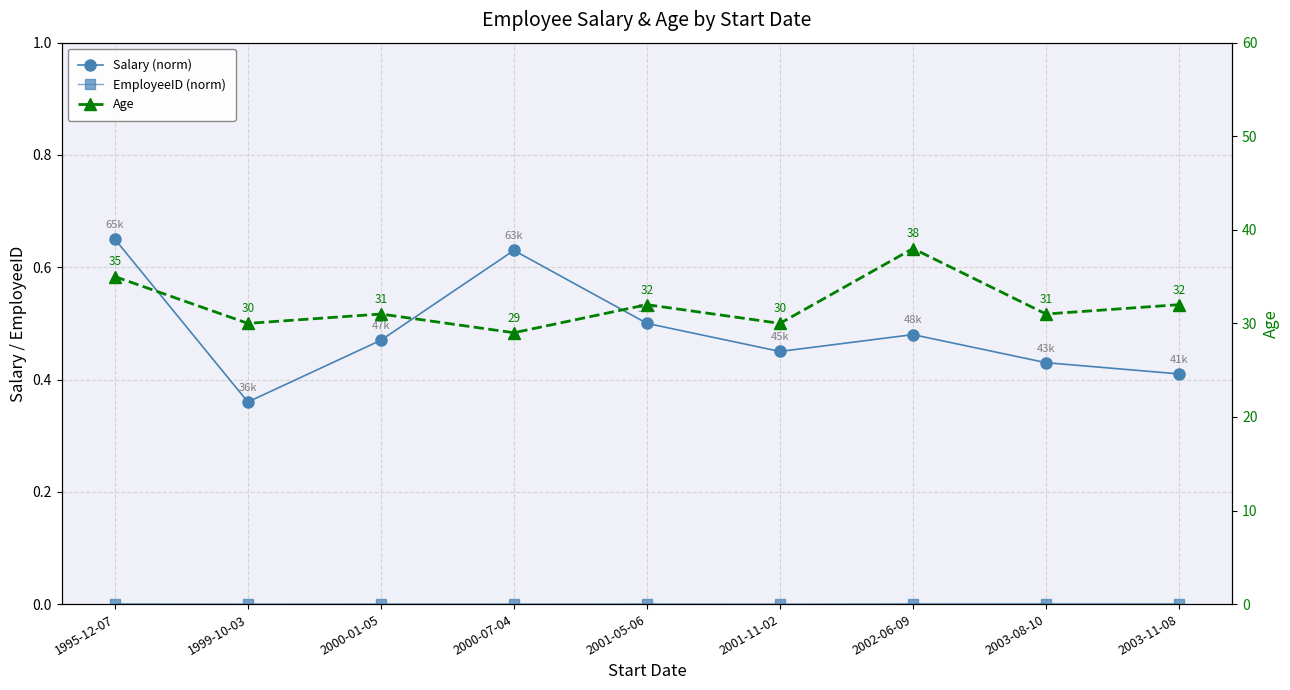

Rank the series by their maximum value, from lowest to highest.

EmployeeID (norm), Salary (norm), Age